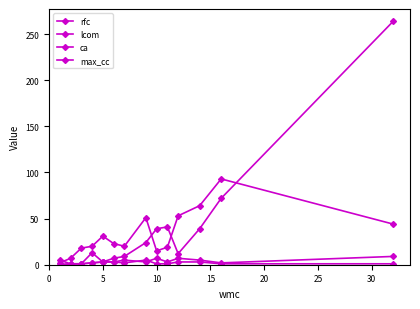

What is the difference between the maximum and minimum values in the lcom series?

264